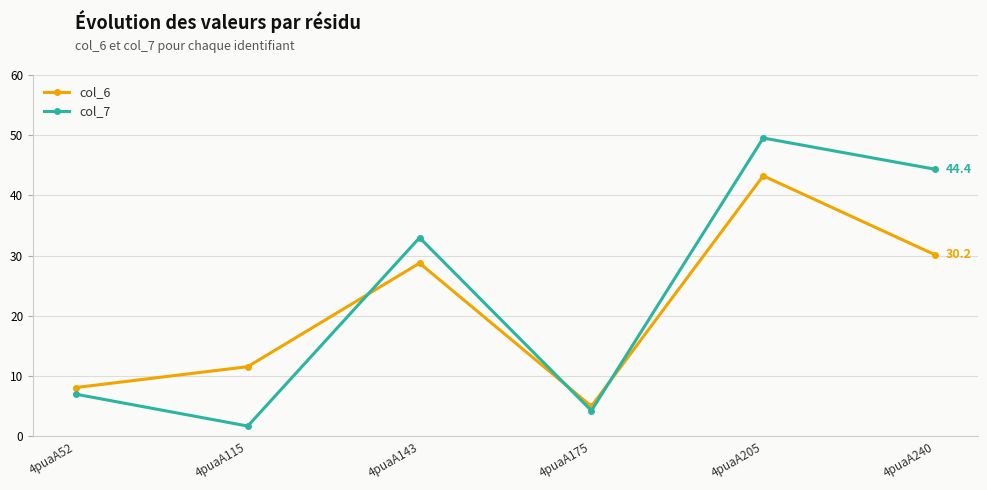

Which series changed the most between 4puaA143 and 4puaA175?

col_7